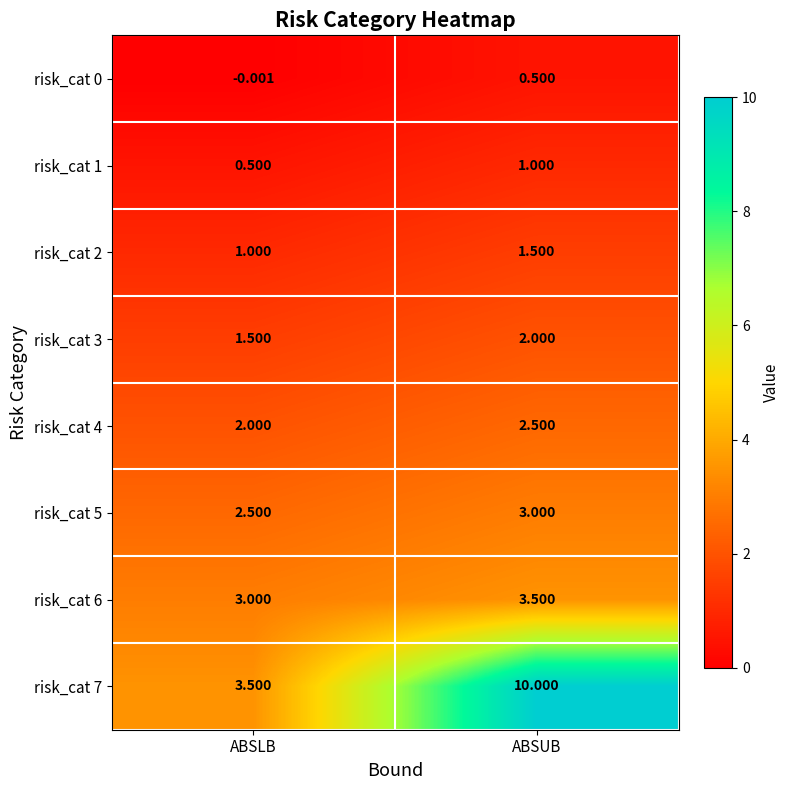

List the labels in order of risk_cat 0 value, largest first.

ABSUB, ABSLB